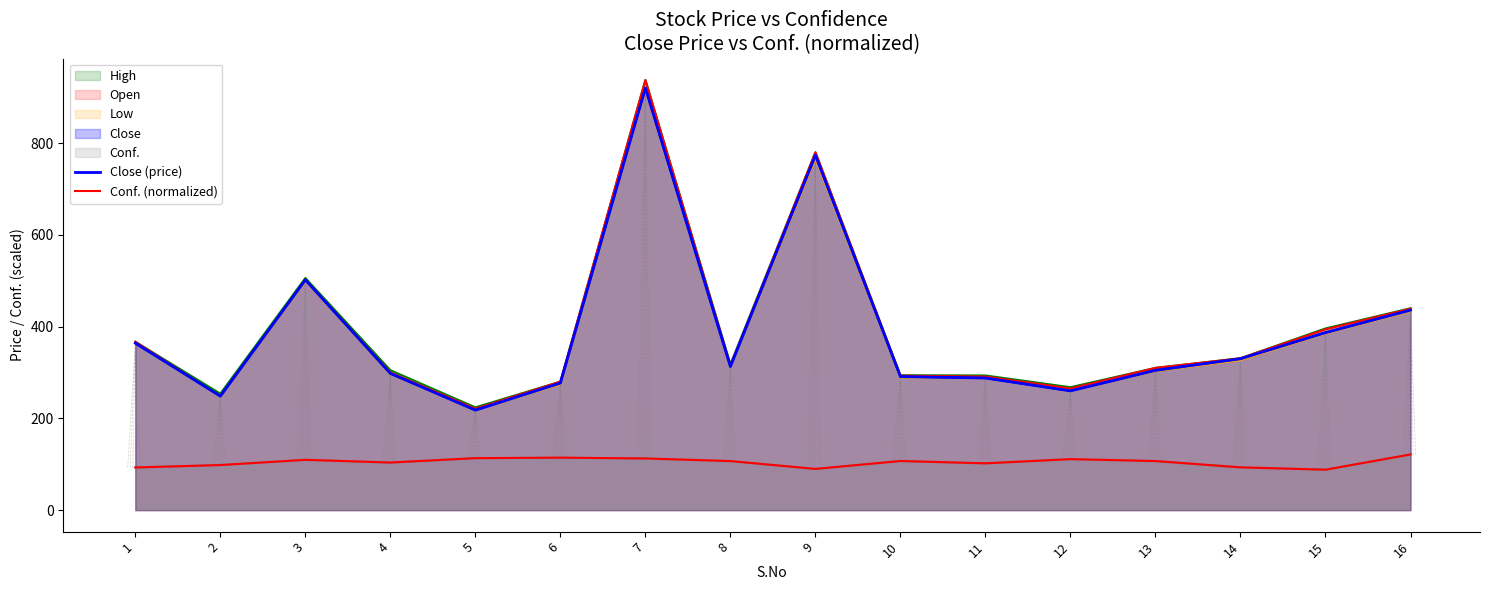

Between 2 and 7, which series saw the biggest shift?

Close (price)